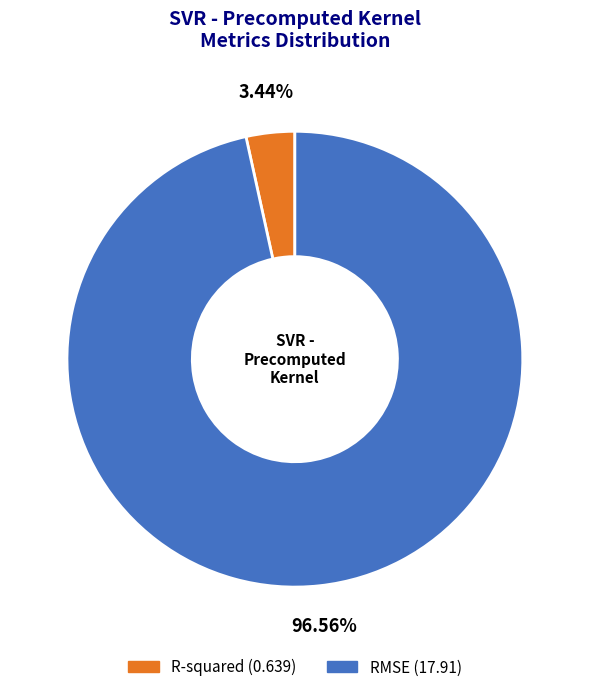

How many slices are in this pie chart?

2